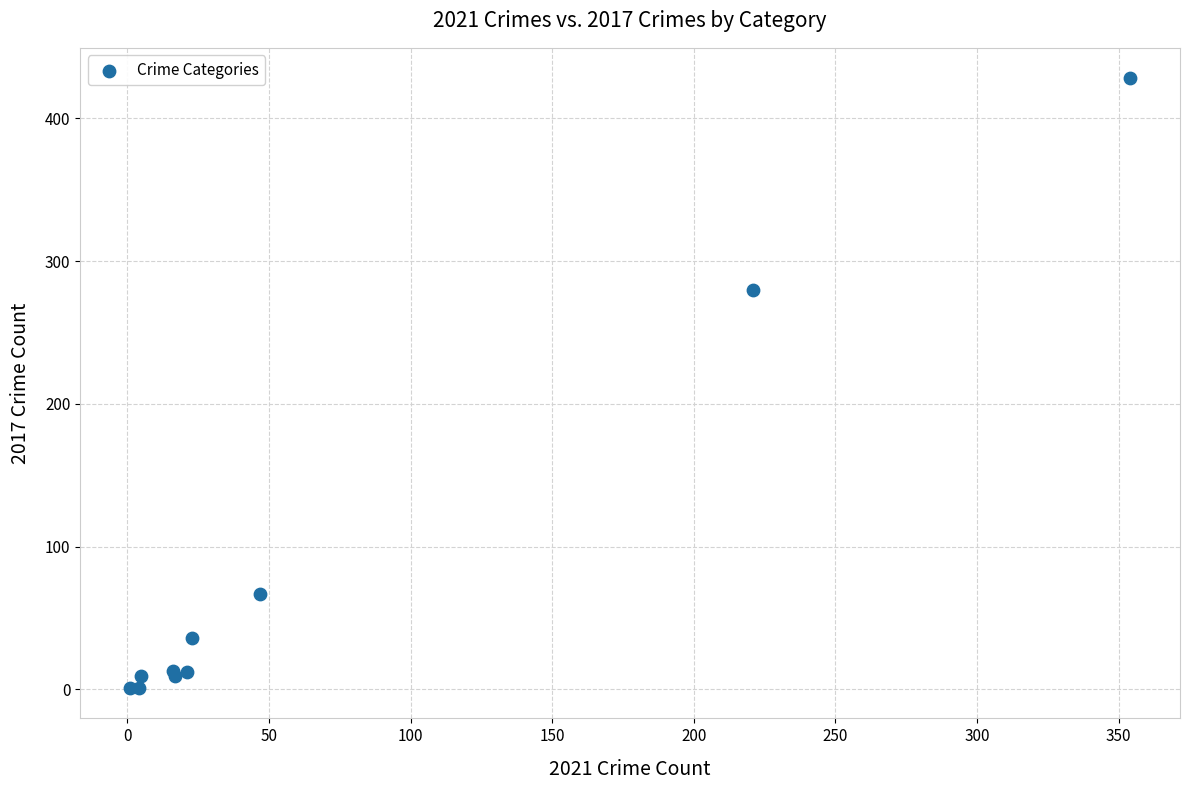

What Y value in the scatter plot is closest to 214?

280